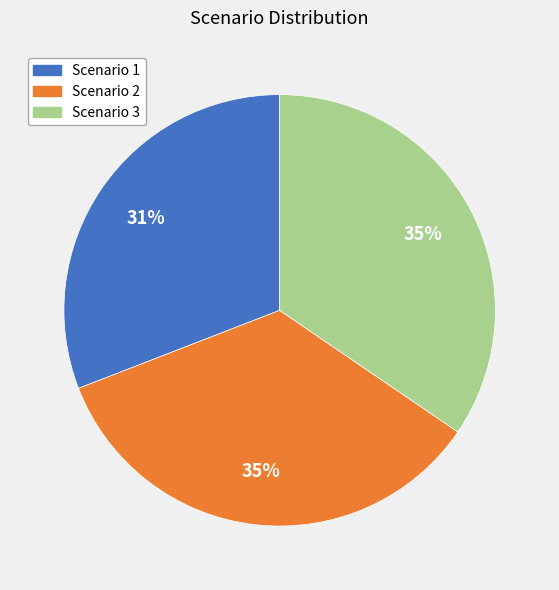

To the nearest percent, what is the difference between the largest and smallest slice percentages?

4%